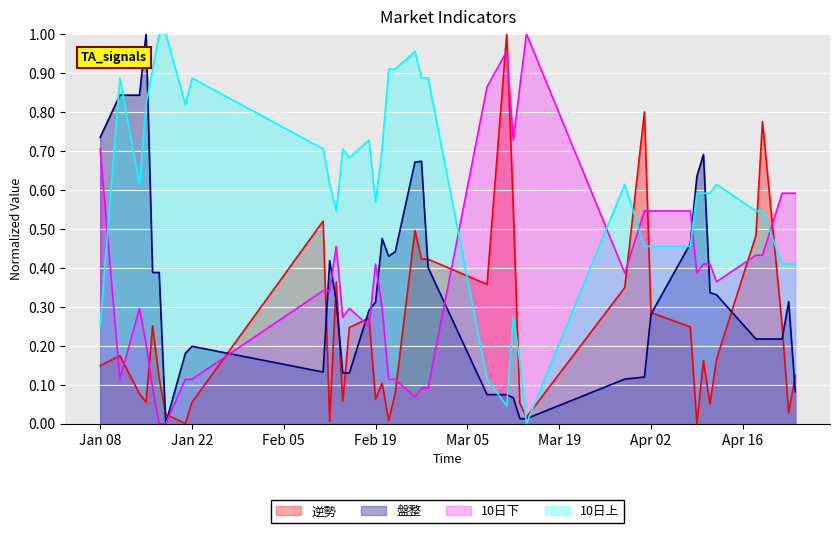

What position from the right is 2019-04-24?

1